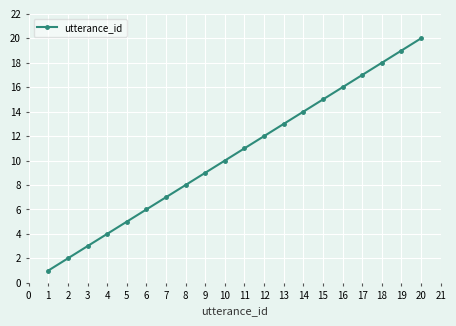

At which category does the chart reach its minimum across all series?

1